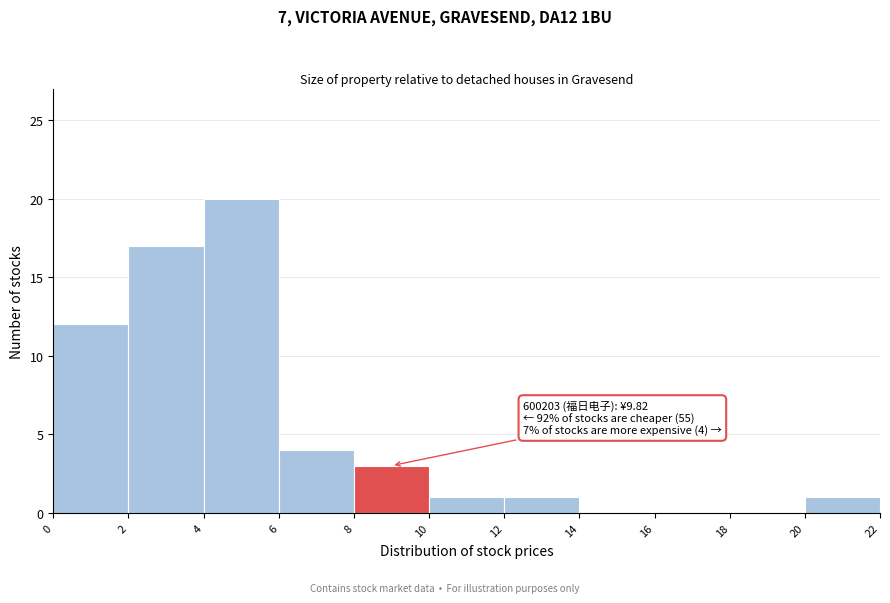

Over which range of the x-axis is the bar tallest?

4 to 6